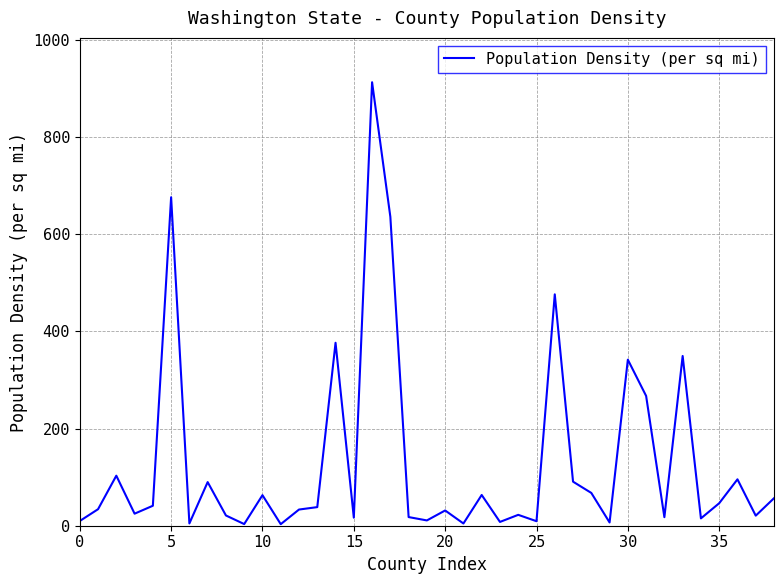

What is the difference between the maximum and minimum values?

909.7